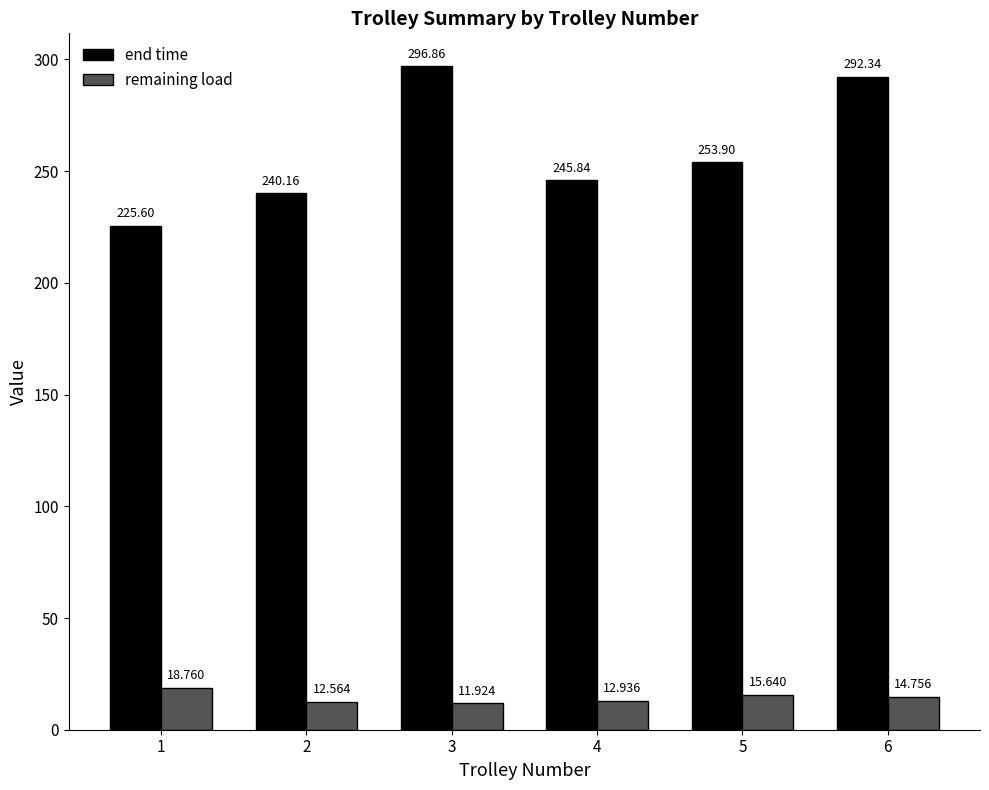

Reading right to left, list all the values displayed in this chart.

end time: 292.3	253.9	245.8	296.9	240.2	225.6
remaining load: 14.8	15.6	12.9	11.9	12.6	18.8